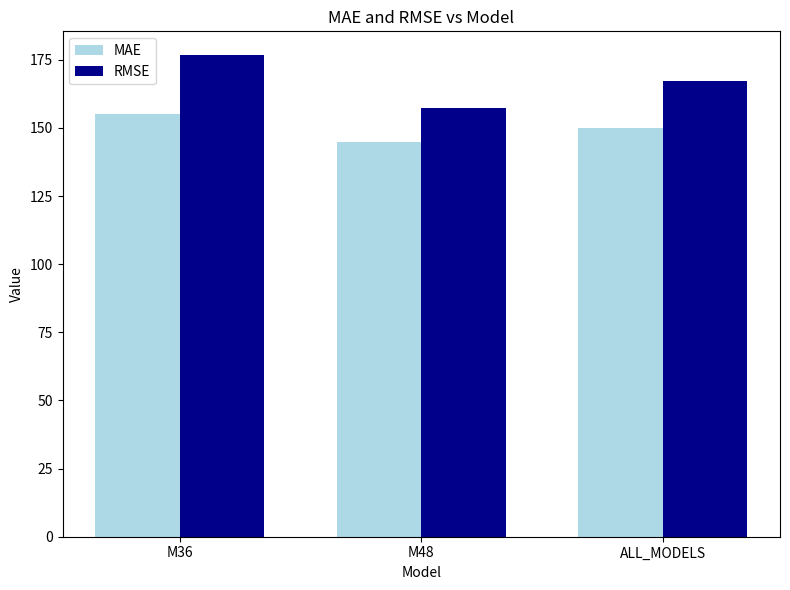

True or false: MAE has a value of 44.0 at M36.

False